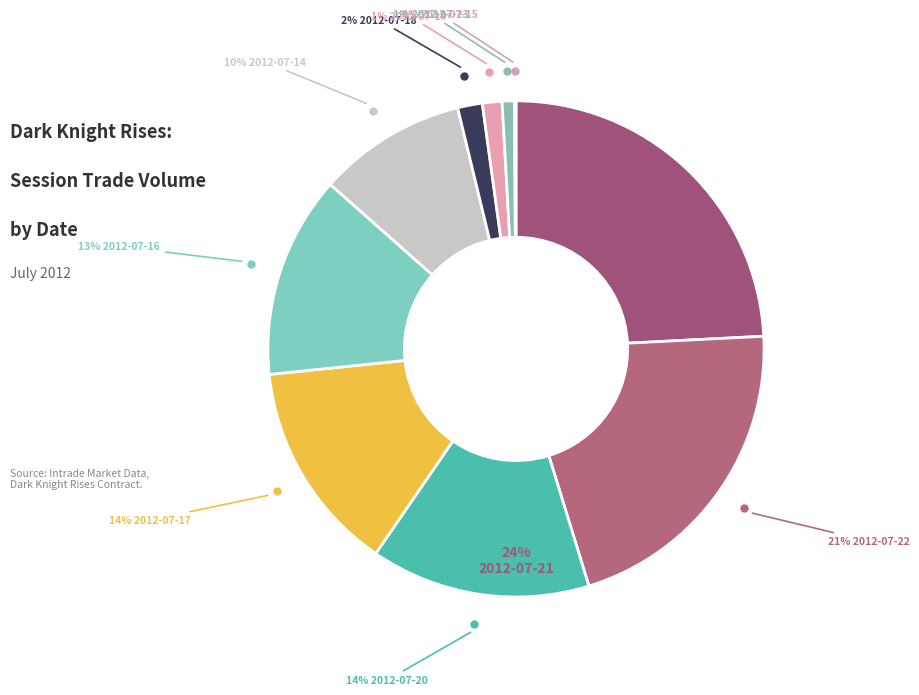

Does any single category account for the majority?

No